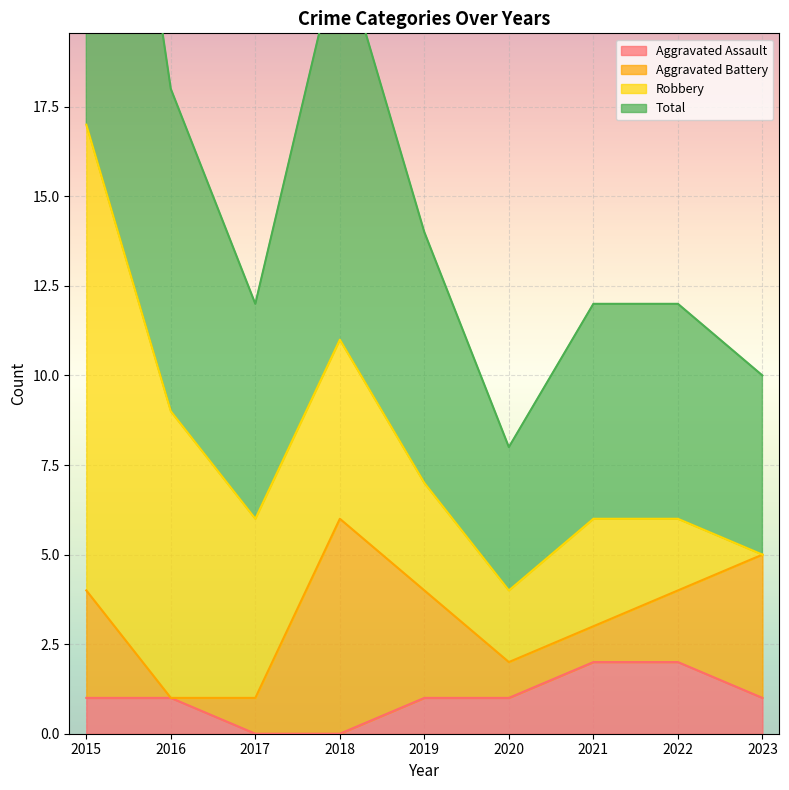

True or false: Total and Aggravated Assault cross at least once.

False